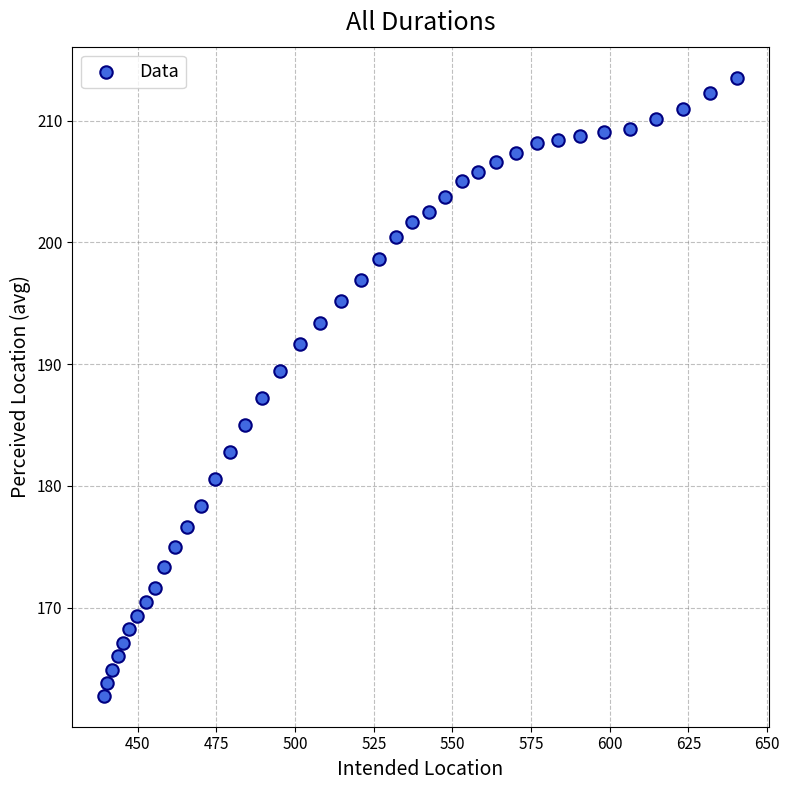

What is the range of X values (max minus min)?

201.3